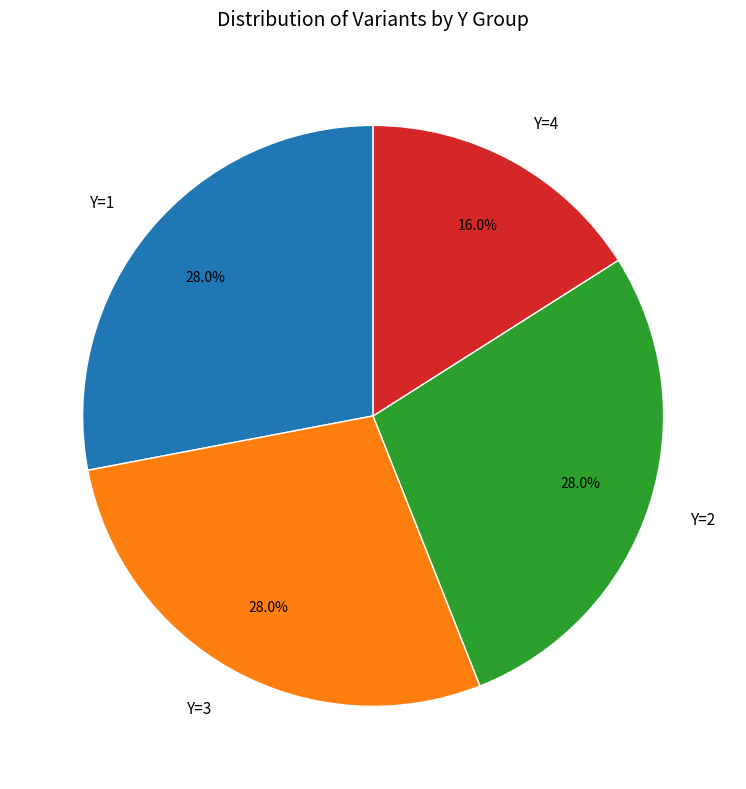

The Y=1 slice represents 28% of the pie. True or false?

True